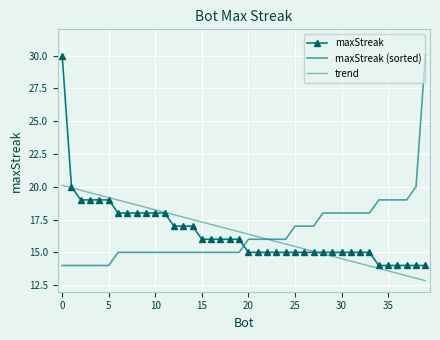

How many times do trend and maxStreak cross each other?

2